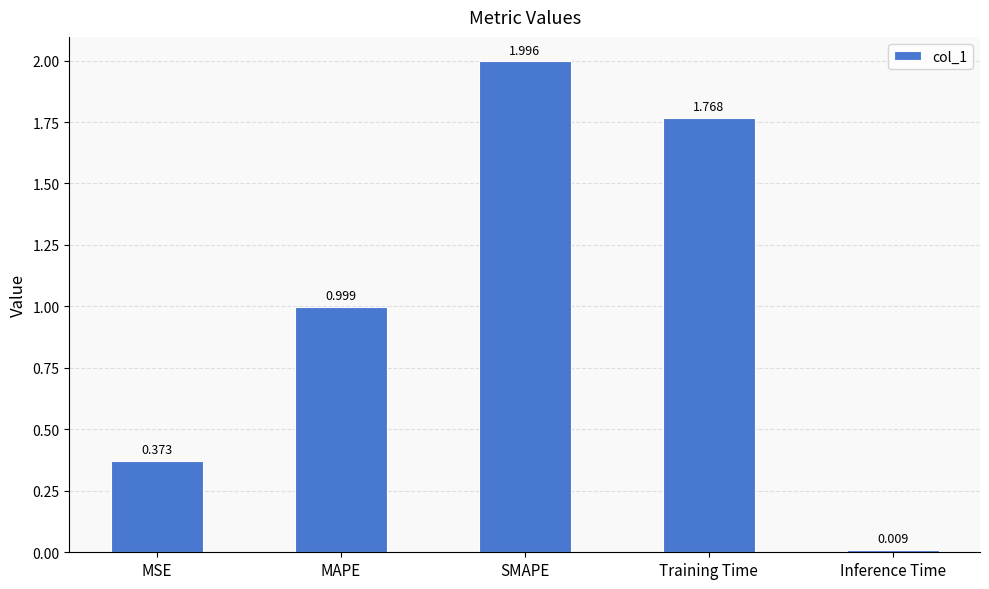

List the labels in order of value, largest first.

SMAPE, Training Time, MAPE, MSE, Inference Time